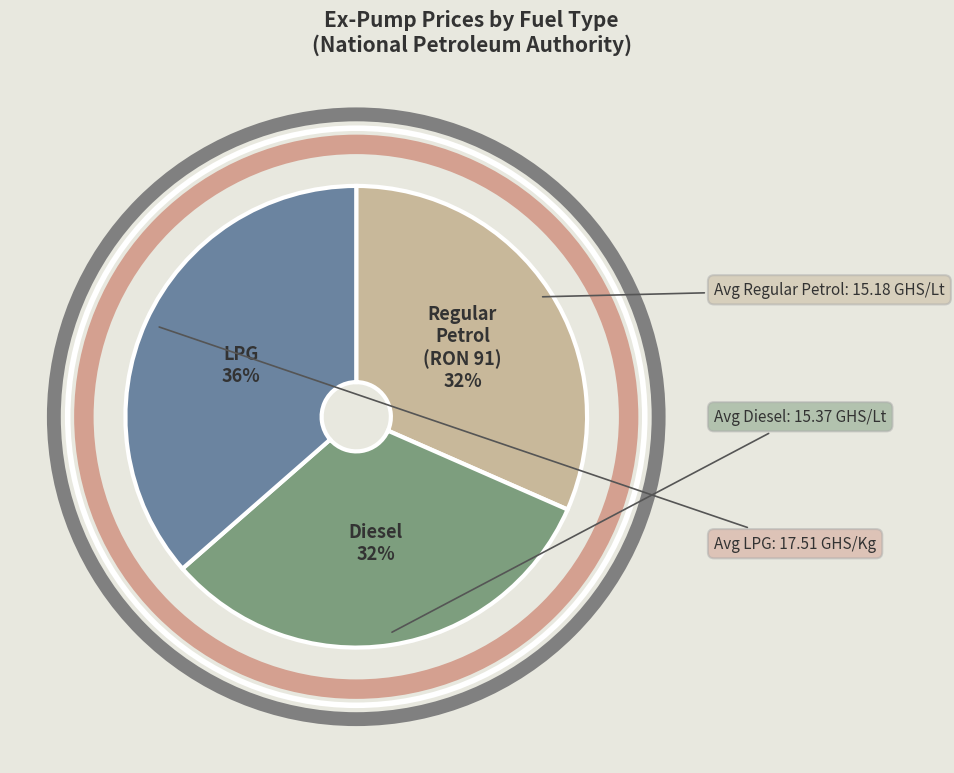

To the nearest percent, what is the average slice percentage?

33%